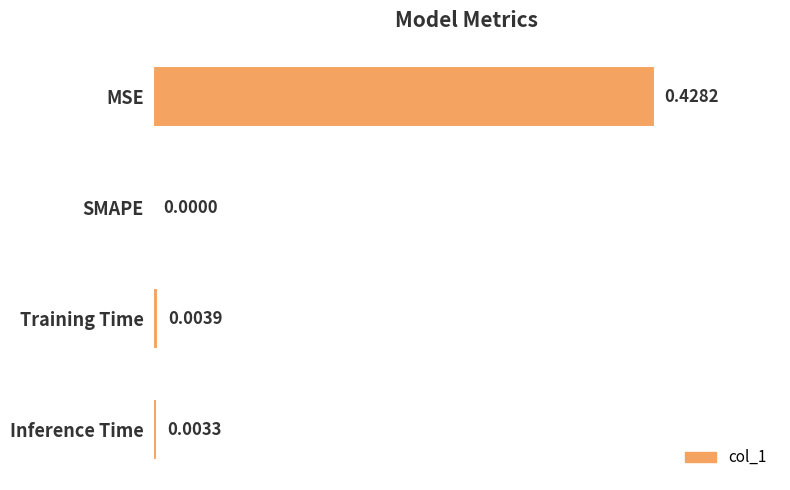

How many distinct data groups are displayed?

1